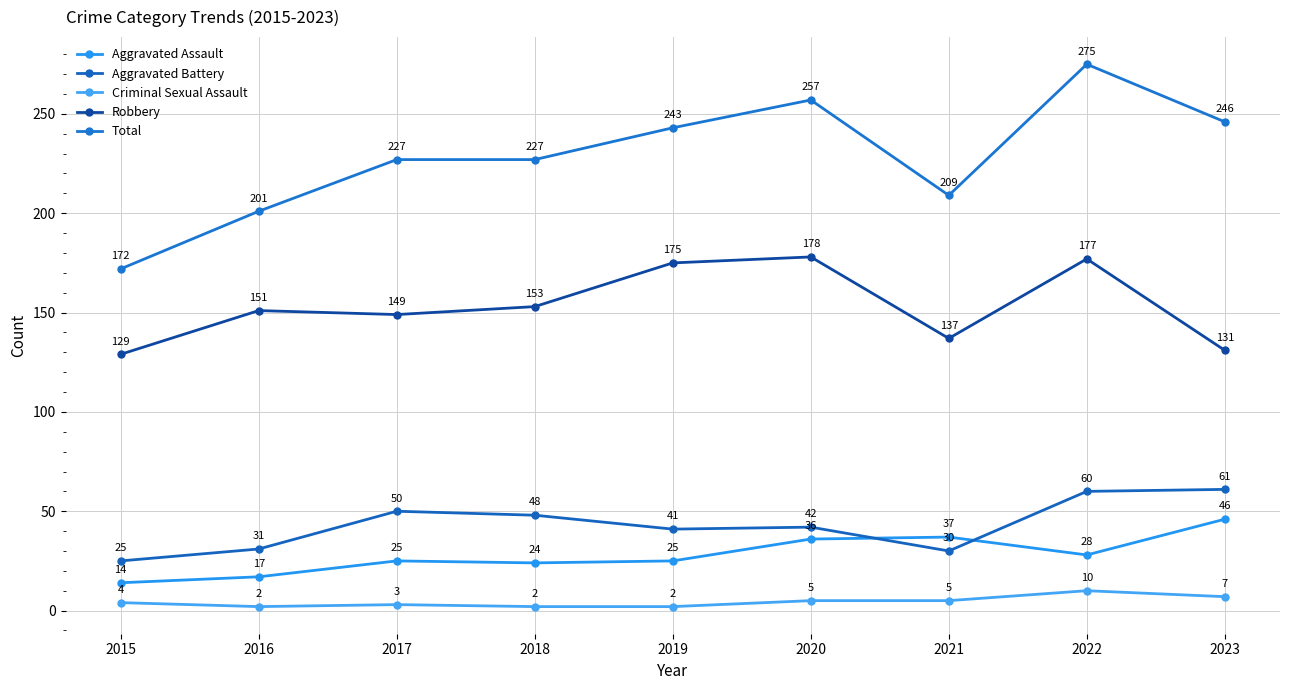

What is the value of the Aggravated Assault point at the 1st from the left?

14